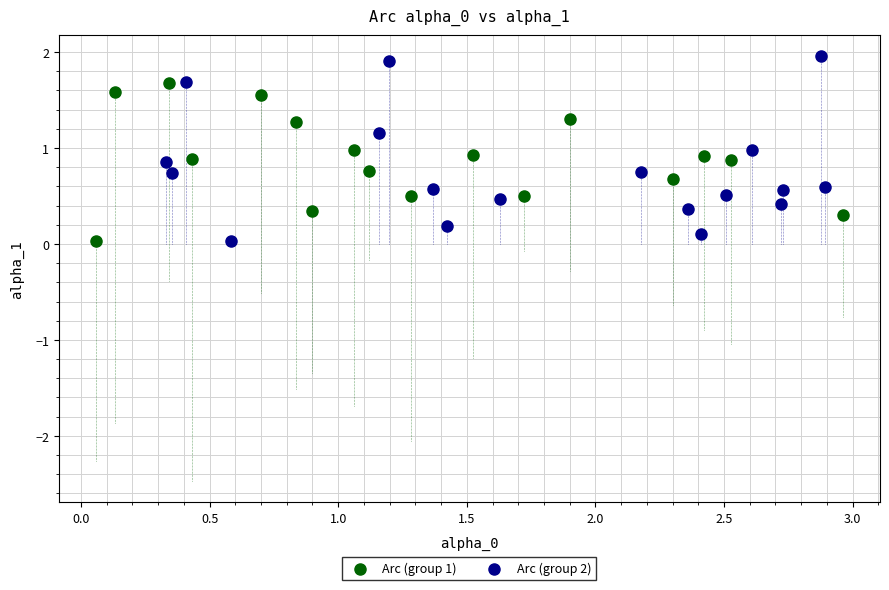

Which series reaches the maximum Y coordinate?

Arc (group 2)